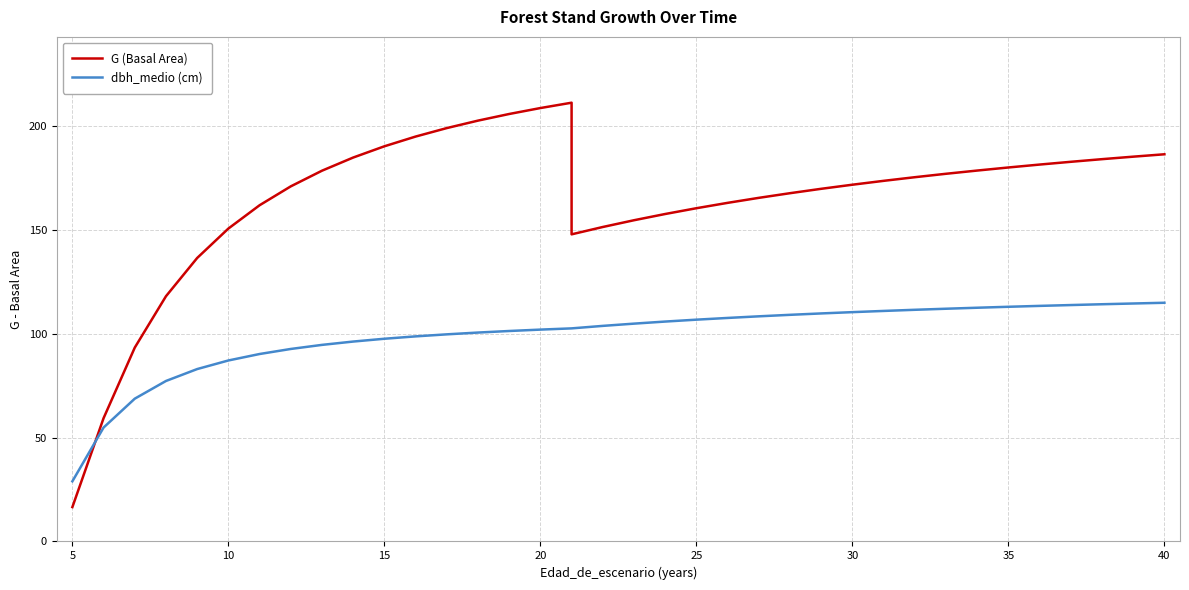

Which series has the largest total across all categories?

G (Basal Area)